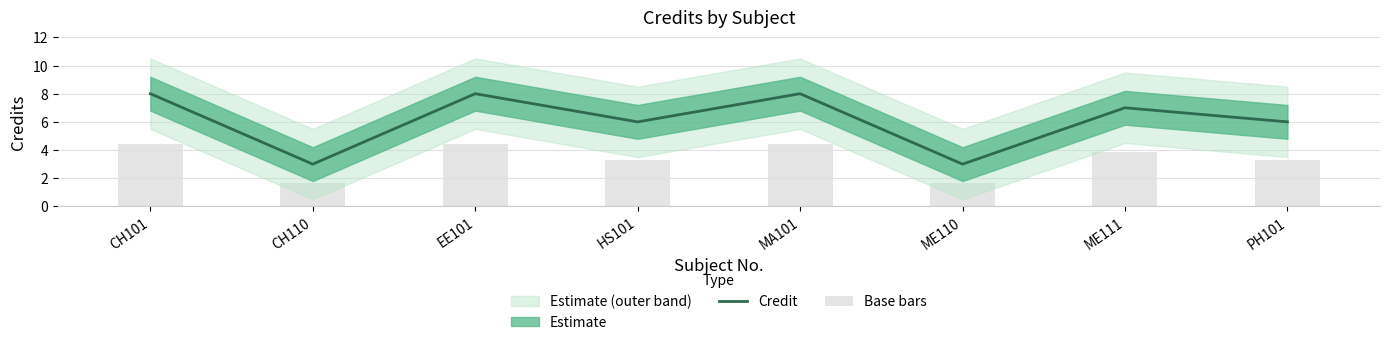

Where is Base bars nearest to the value 3?

HS101